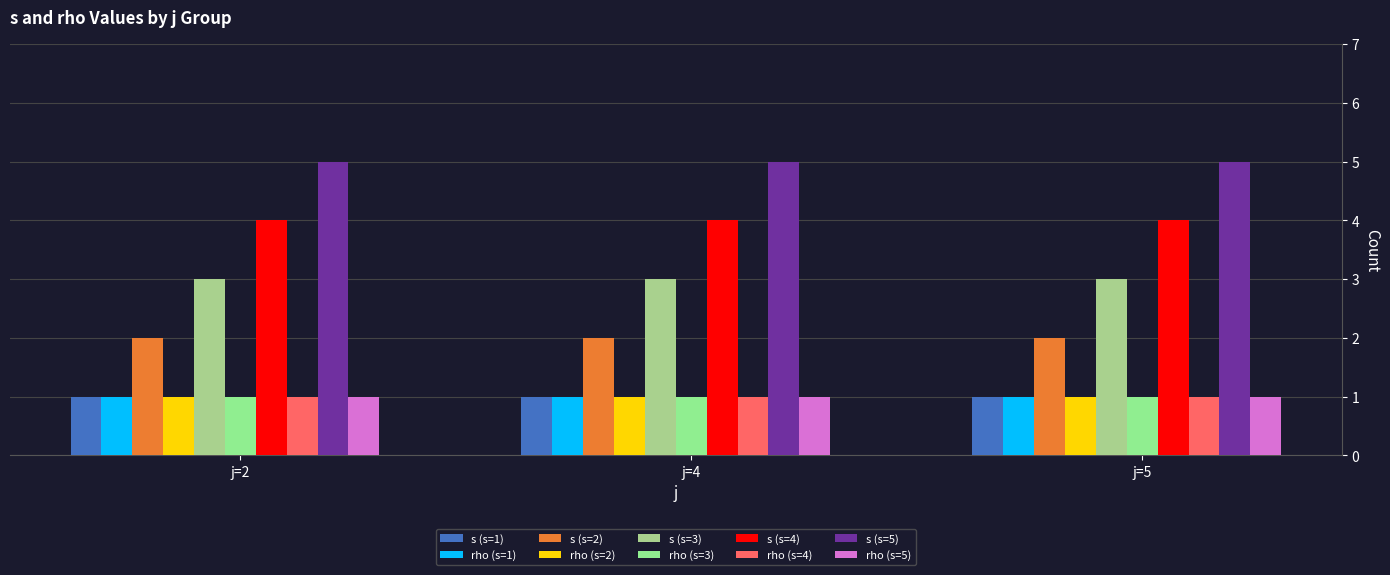

List the series in order of their peak value, highest first.

s, rho